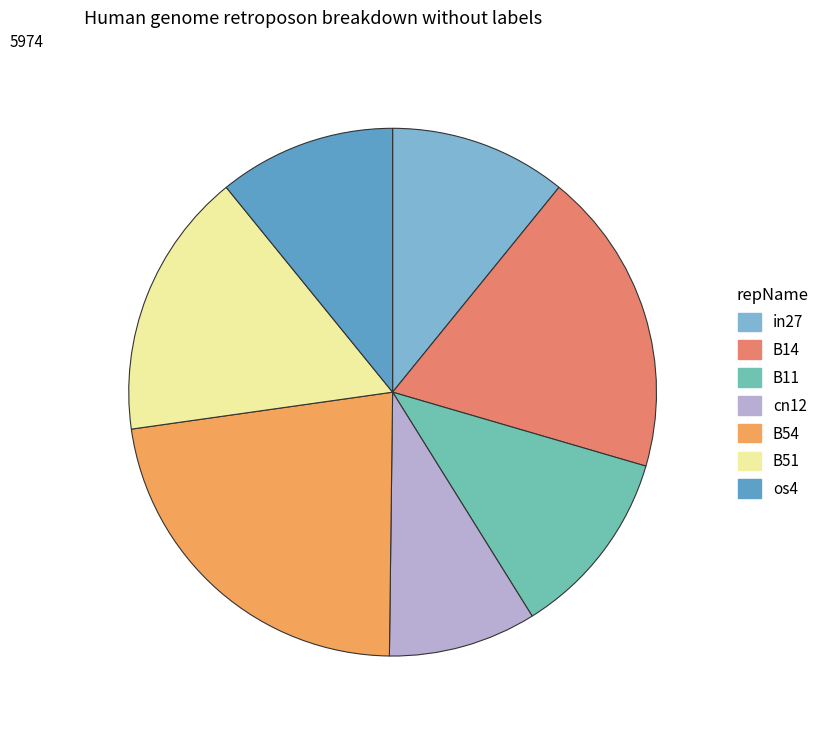

Combined, do cn12 and B11 account for over 50%?

No